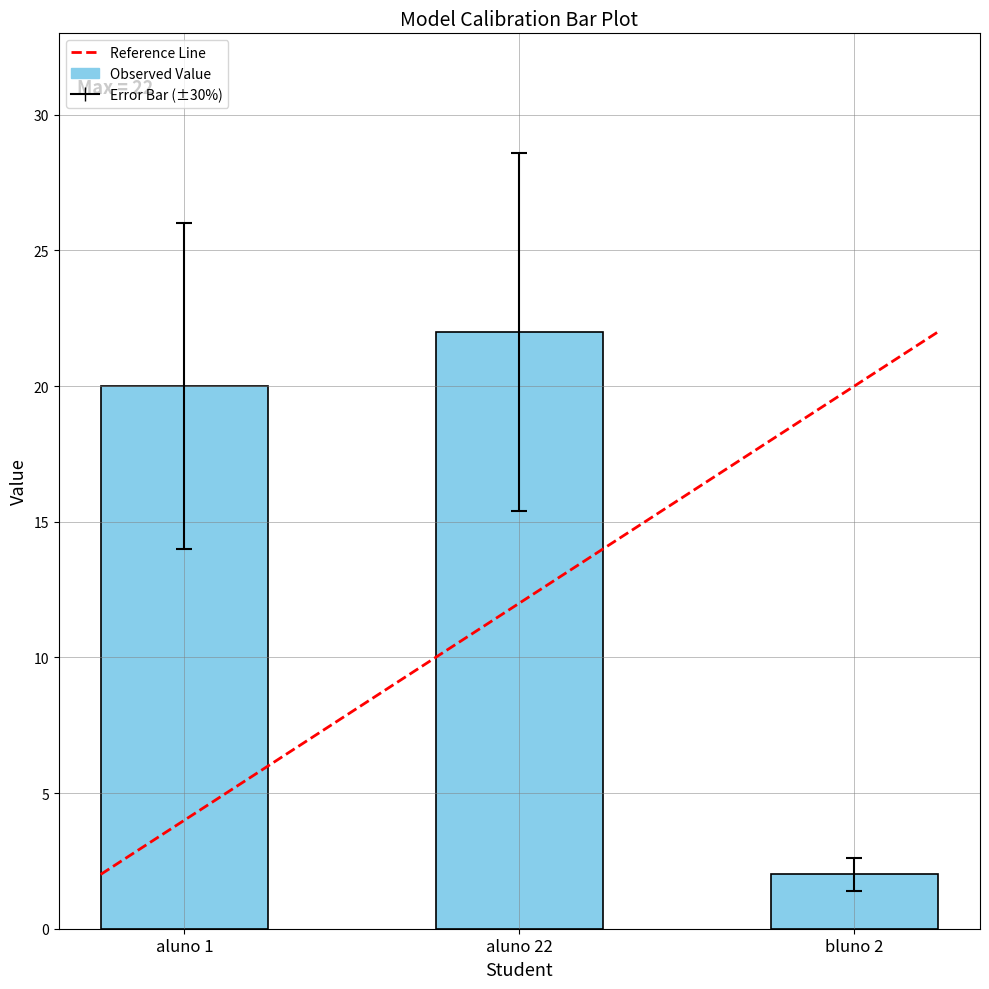

How many bars are there in total?

3